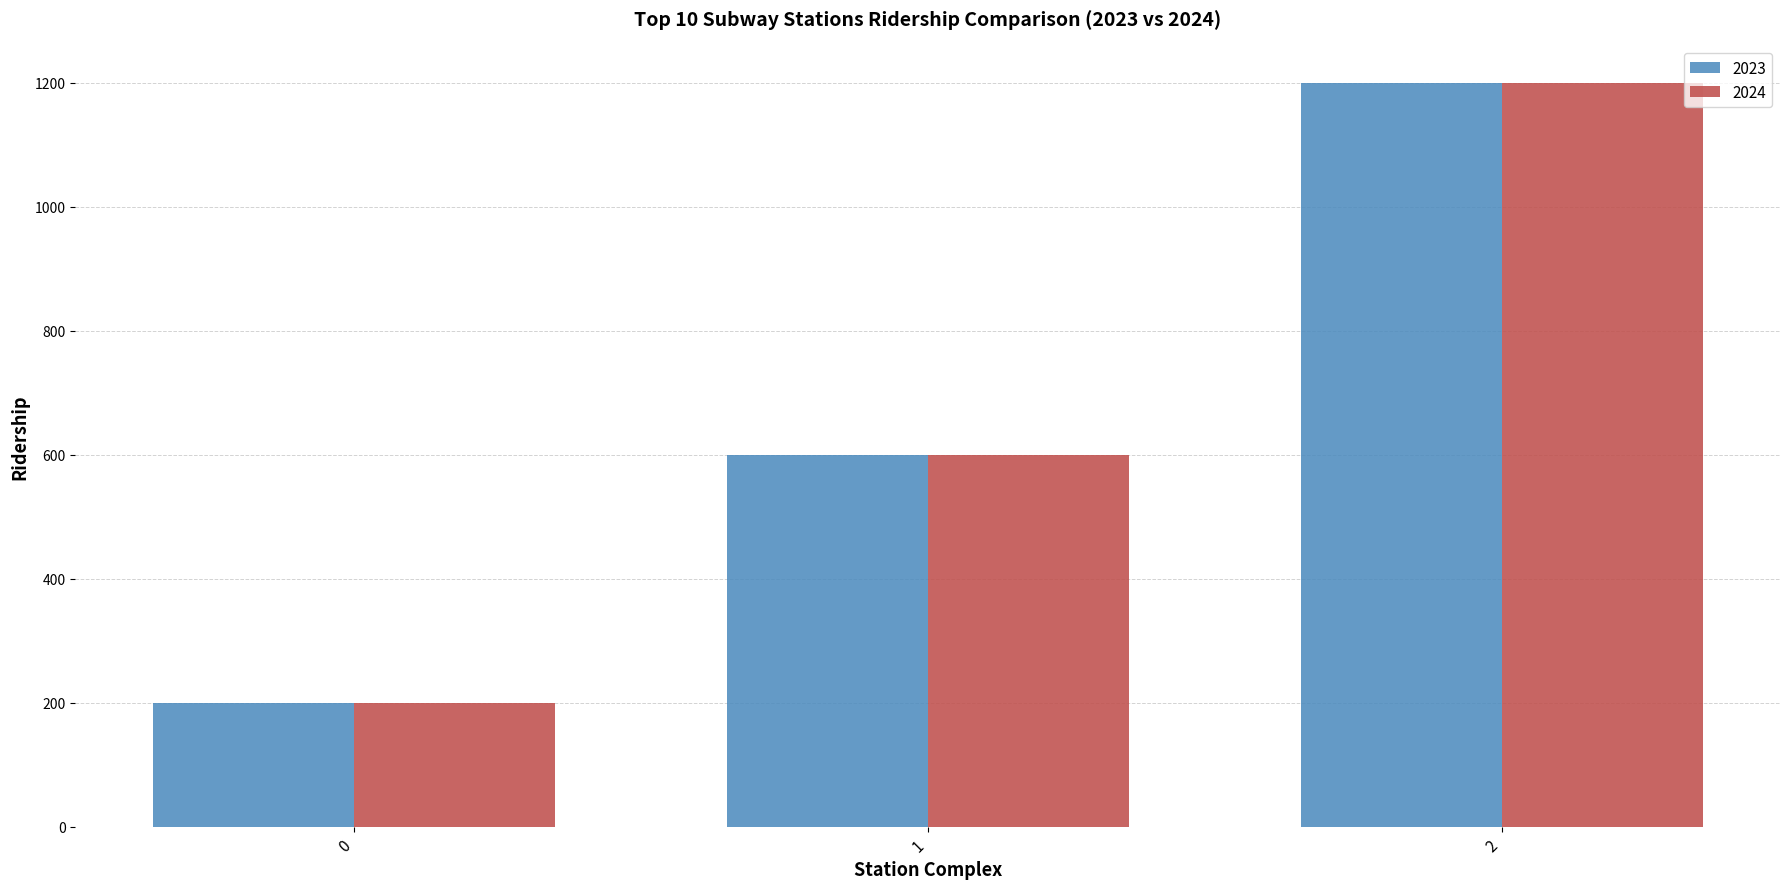

Reading left to right, transcribe all the data shown in this chart.

2023: 200	600	1200
2024: 200	600	1200